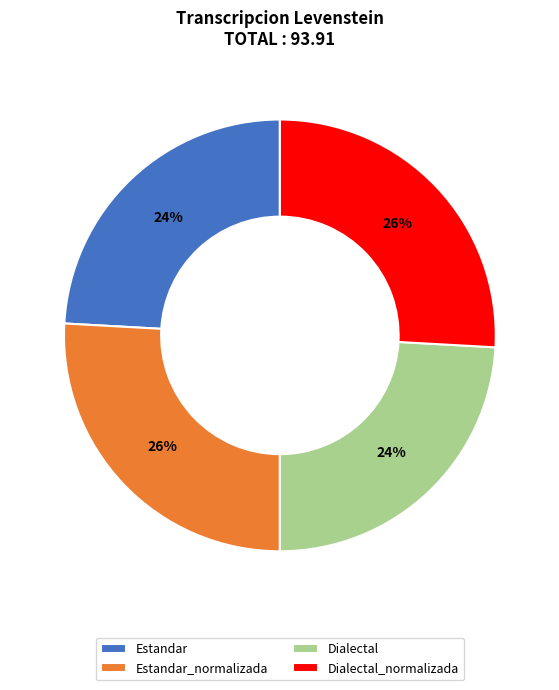

Count the number of slices in the pie.

4